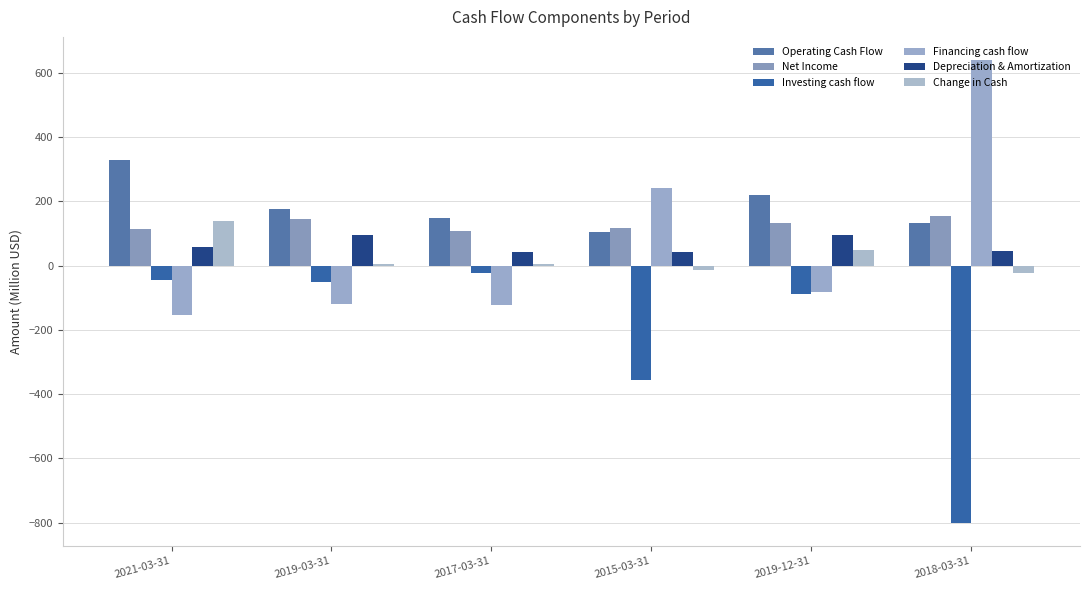

Reading left to right, what are all the values shown in this chart?

Operating Cash Flow: 2021-03-31=330.5	2019-03-31=176.6	2017-03-31=149.2	2015-03-31=105.1	2019-12-31=219.9	2018-03-31=134.0
Net Income: 2021-03-31=115.5	2019-03-31=144.6	2017-03-31=107.0	2015-03-31=117.1	2019-12-31=133.2	2018-03-31=154.2
Investing cash flow: 2021-03-31=-45.3	2019-03-31=-50.8	2017-03-31=-21.7	2015-03-31=-357.5	2019-12-31=-89.8	2018-03-31=-800.4
Financing cash flow: 2021-03-31=-152.8	2019-03-31=-120.1	2017-03-31=-121.7	2015-03-31=243.0	2019-12-31=-81.9	2018-03-31=640.3
Depreciation & Amortization: 2021-03-31=57.0	2019-03-31=96.6	2017-03-31=42.0	2015-03-31=42.1	2019-12-31=95.6	2018-03-31=45.8
Change in Cash: 2021-03-31=138.6	2019-03-31=3.8	2017-03-31=4.4	2015-03-31=-13.9	2019-12-31=48.3	2018-03-31=-23.8